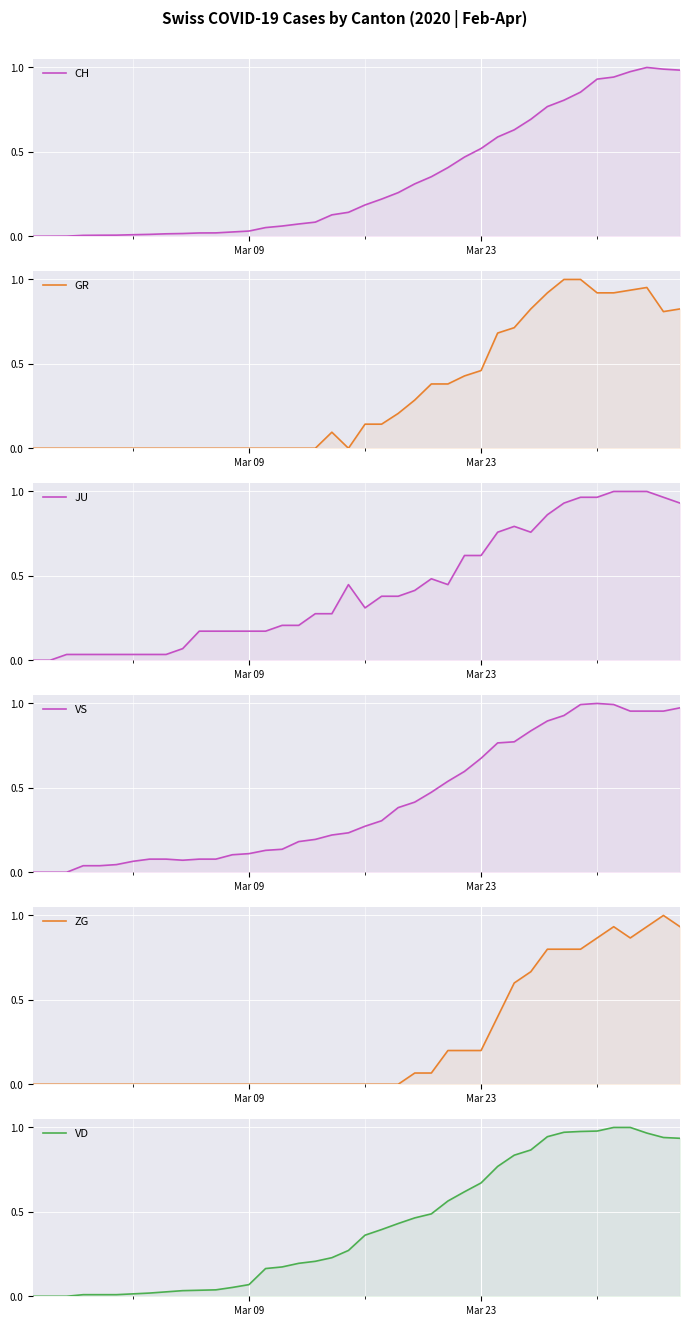

How many times do JU and ZG cross each other?

1